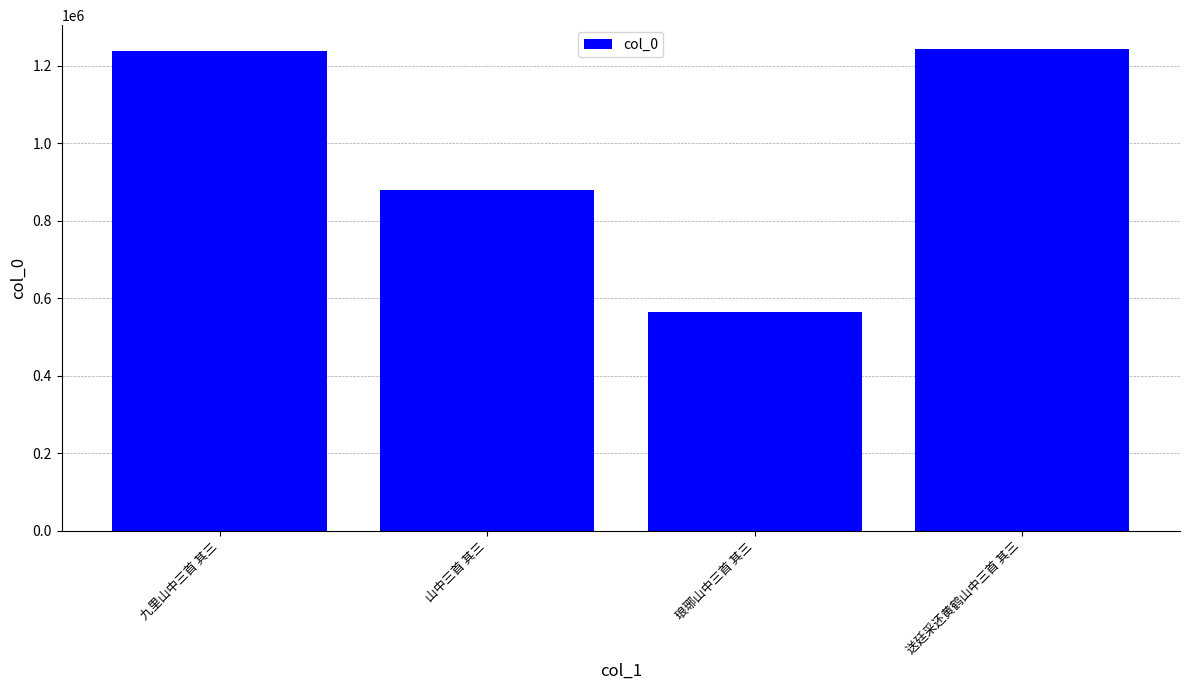

The chart shows a value of 121784 at 琅琊山中三首 其三. True or false?

False